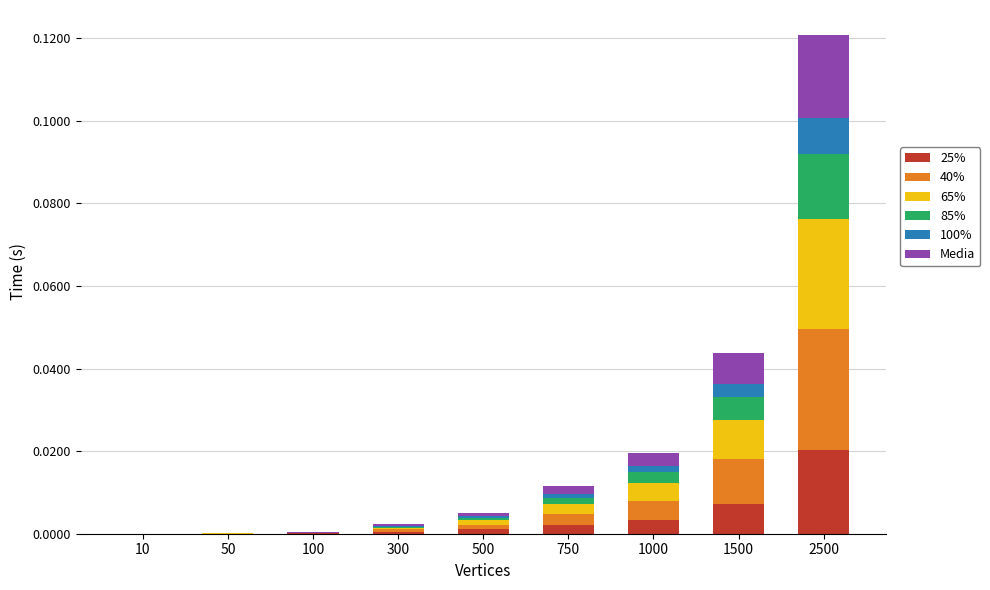

Which category has the highest value in the 25% series?

2500